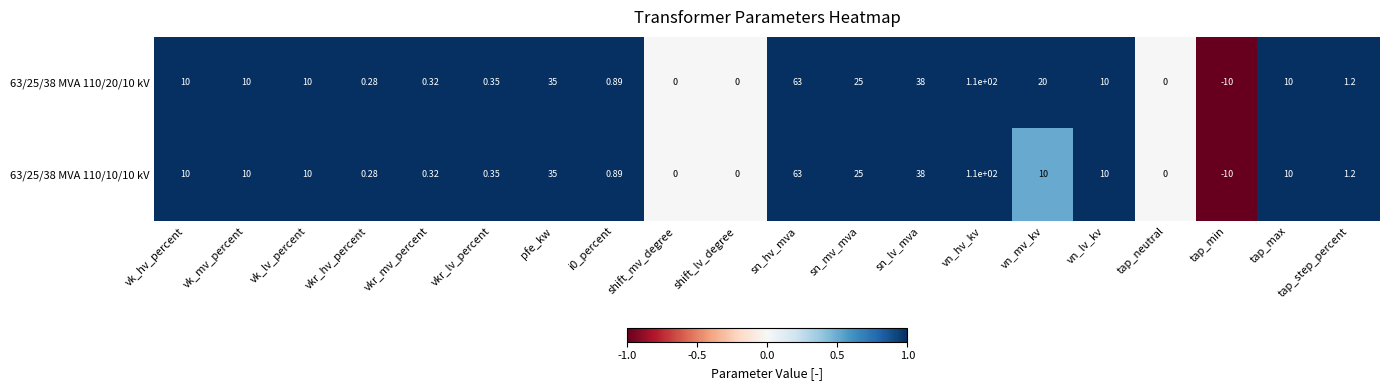

At which category is the sum across all series the highest?

vn_hv_kv